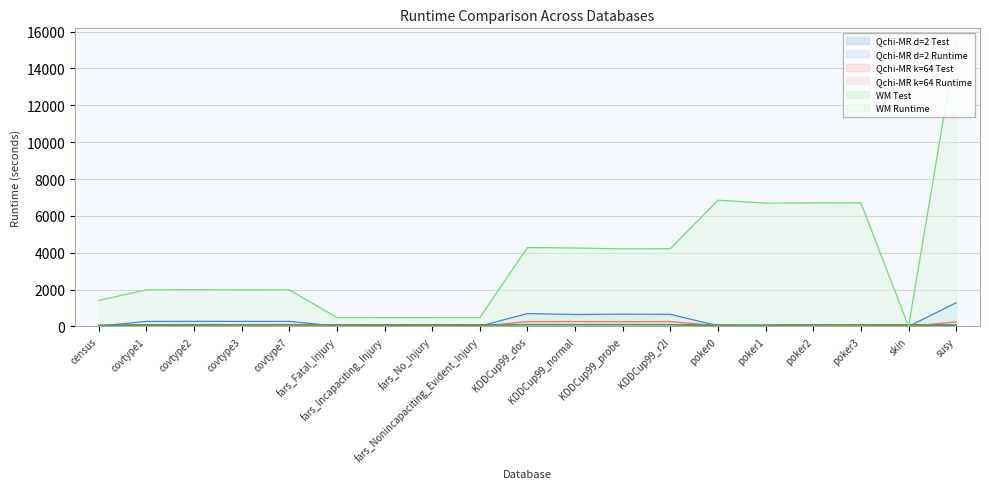

What is the difference between the maximum and minimum values in the WM Runtime series?

15407.5